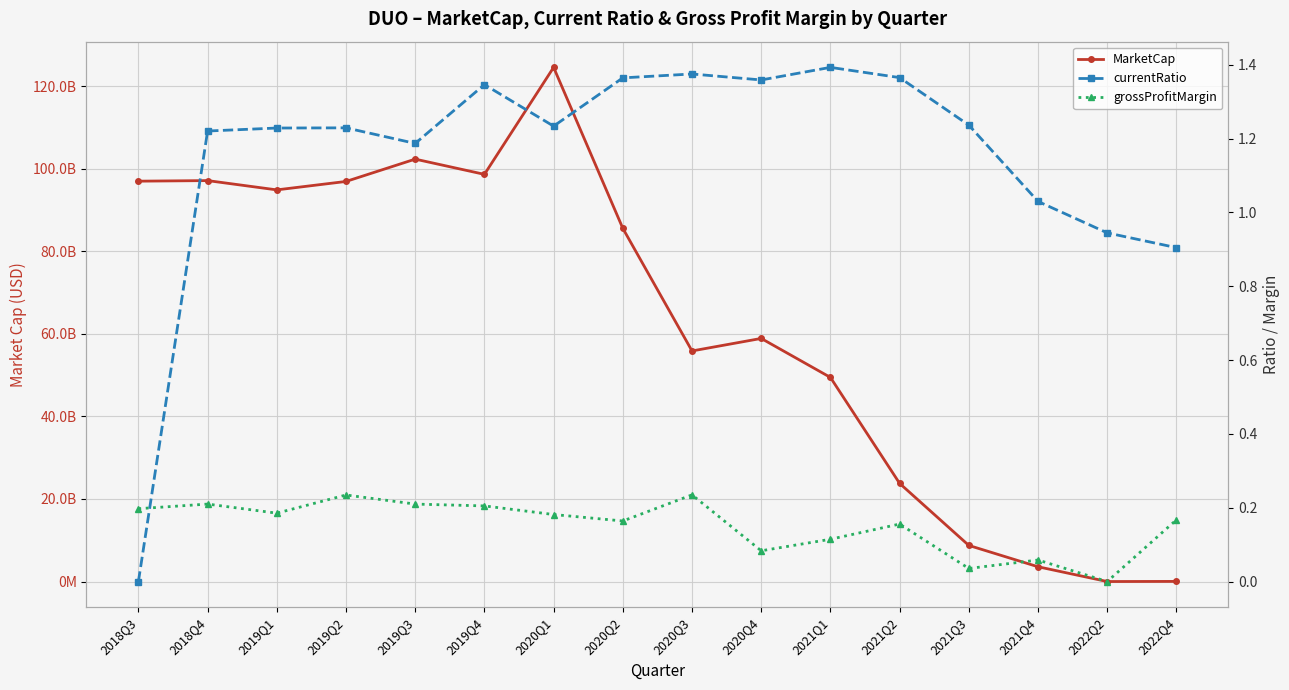

What are all the series names shown in the legend?

MarketCap, currentRatio, grossProfitMargin